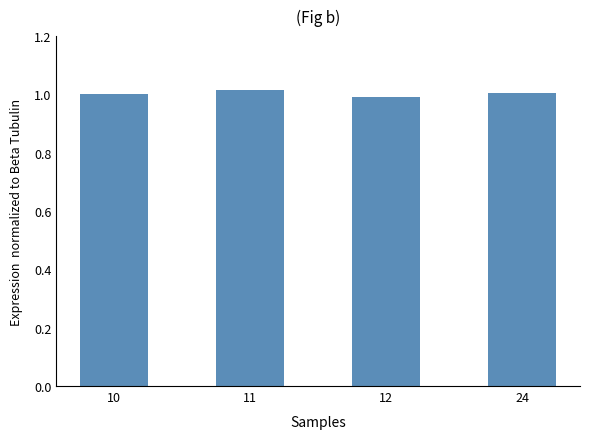

True or false: the data shows 0.3 at 24.

False